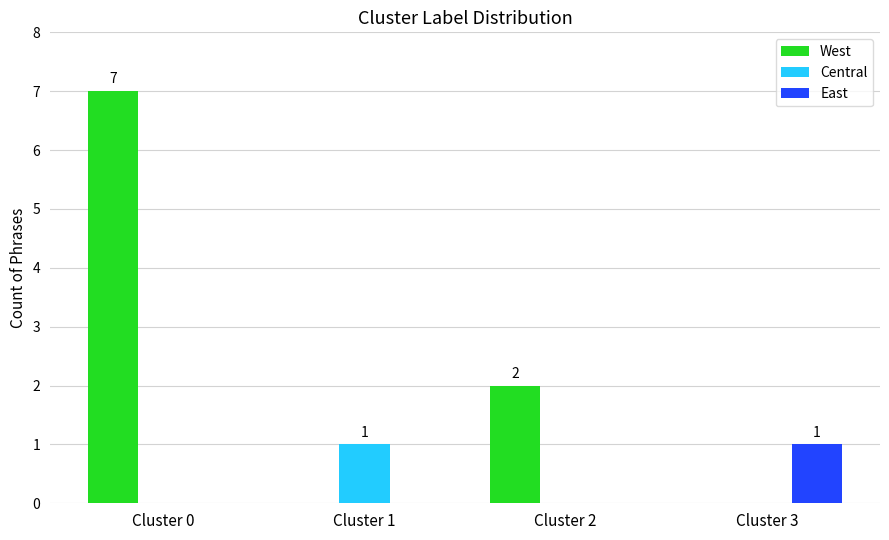

What is the total value across all series at Cluster 2?

2